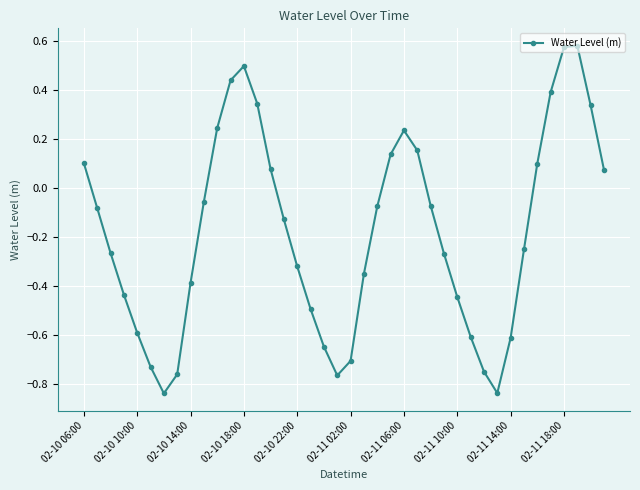

How many negative values are there?

25